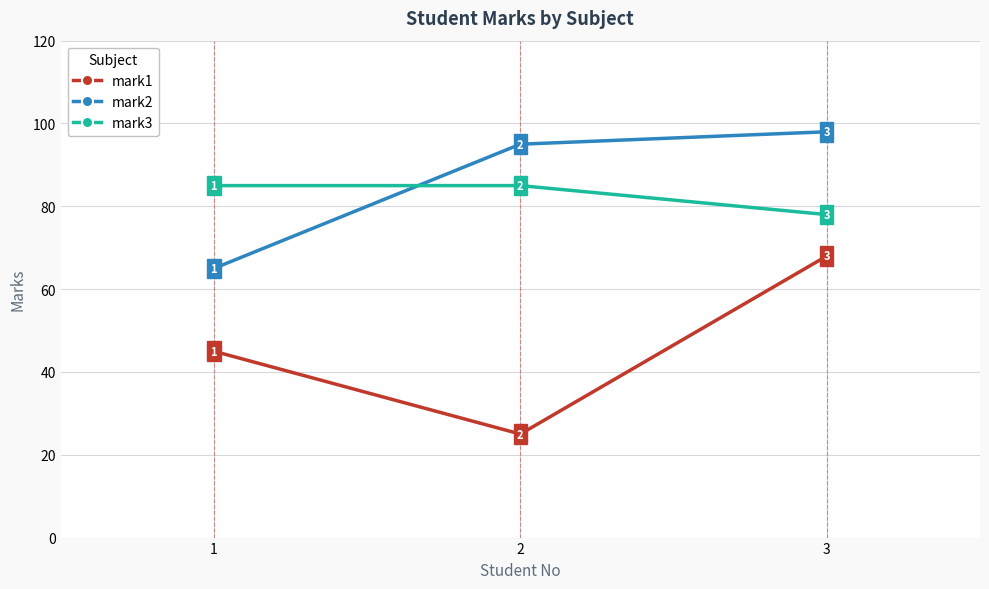

Which series has the largest range (max minus min)?

mark1